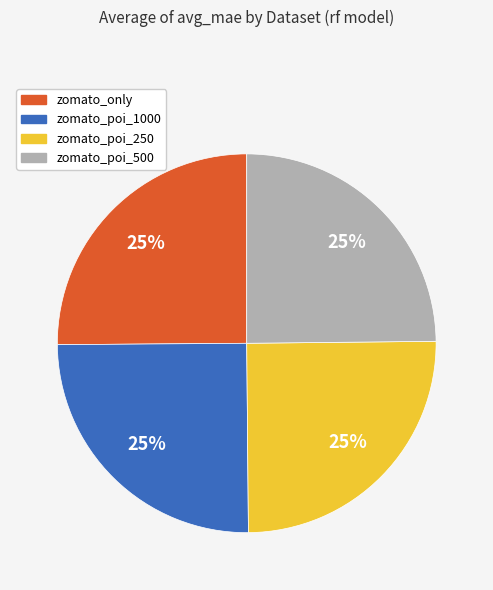

How many segments does this pie chart have?

4